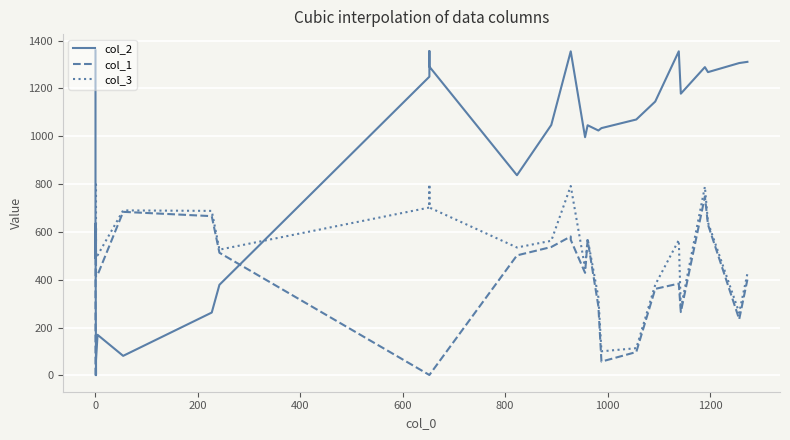

True or false: col_1 has more than 2 points higher than both neighbors.

True